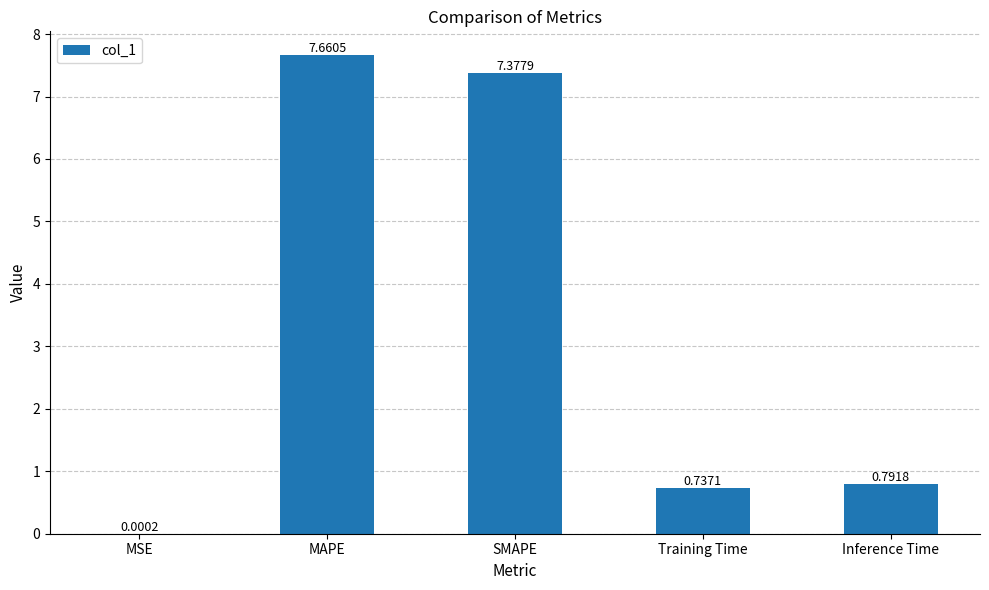

What is the ratio of the value at Inference Time to the value at MAPE?

0.1